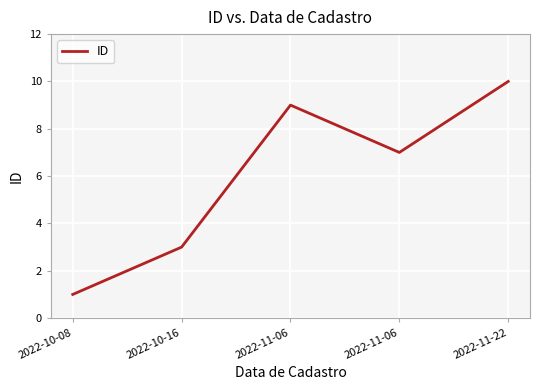

What is the label of the 3rd point from the right?

2022-11-06